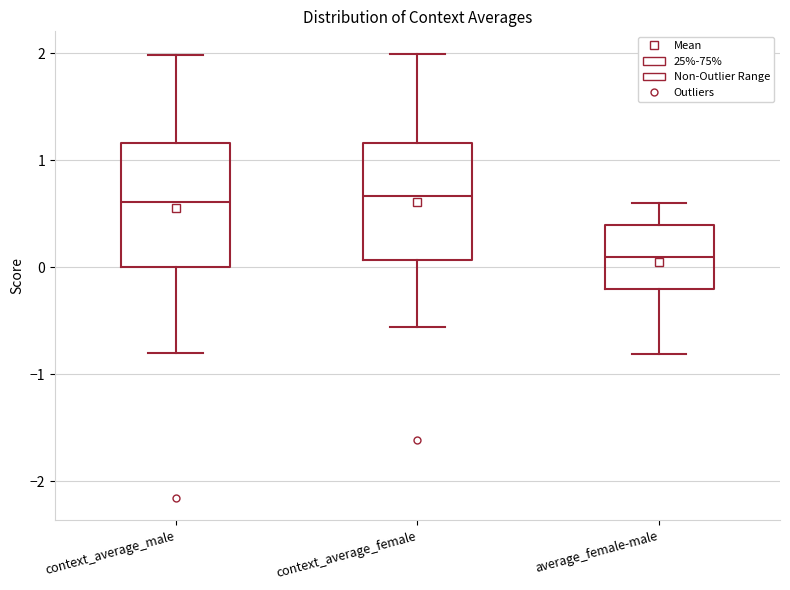

Which box's median line is the lowest?

average_female-male